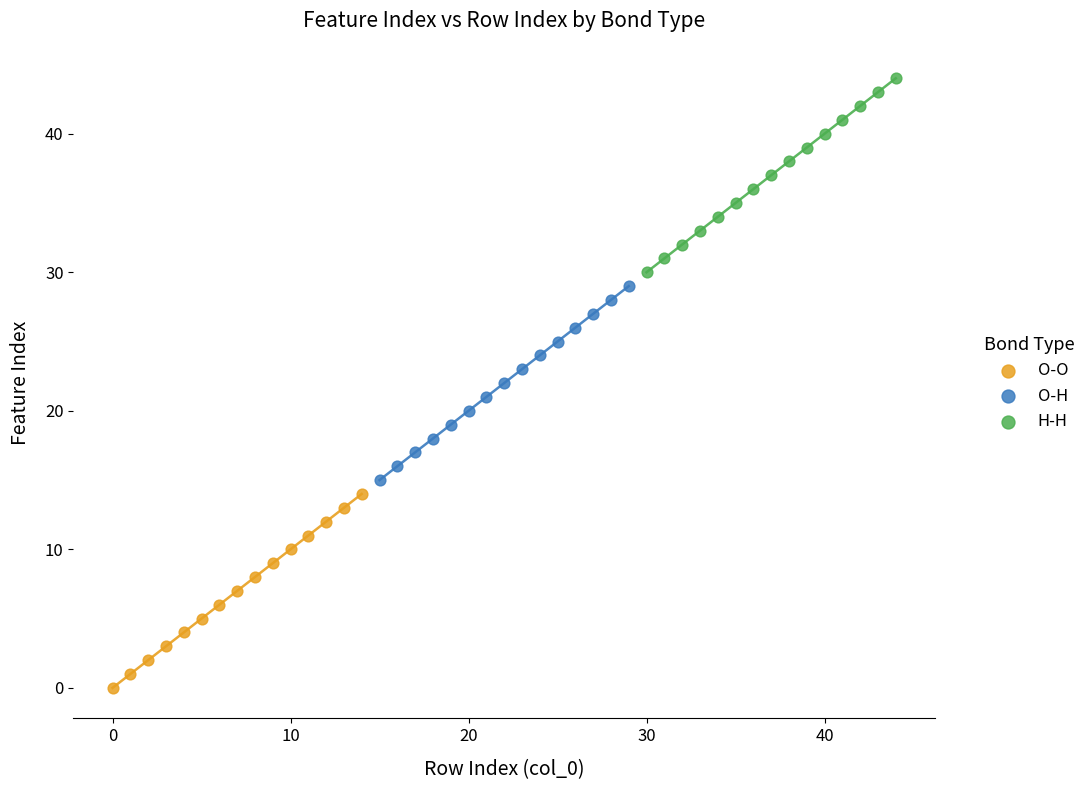

Which series contains the lowest Y value?

O-O